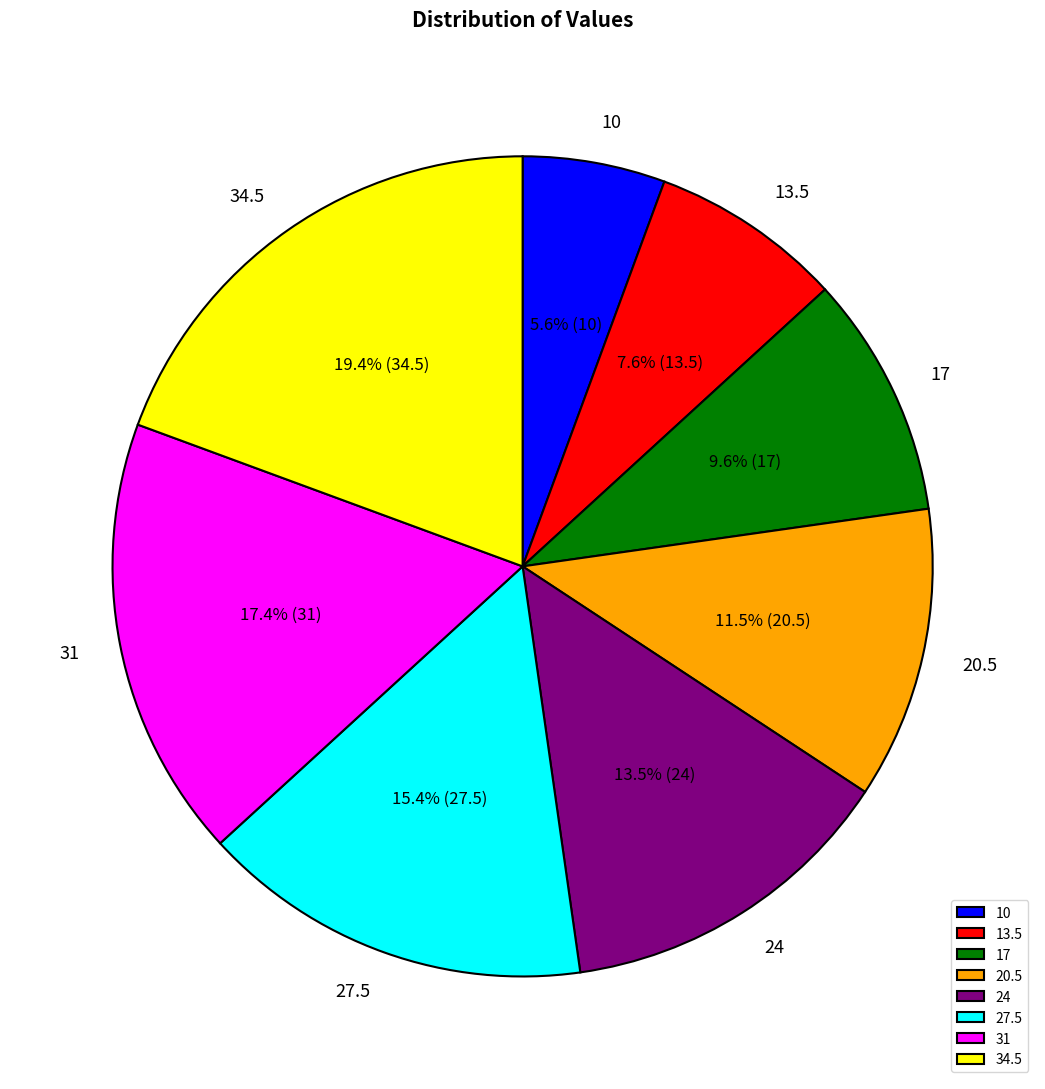

Which has a higher value, 24 or 34.5?

34.5